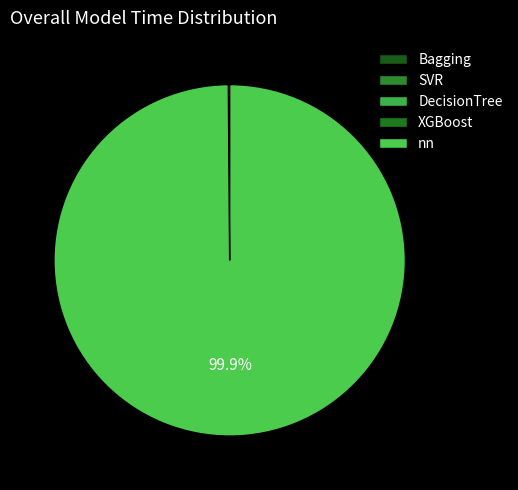

Is it true that Bagging is 0% of the pie?

True